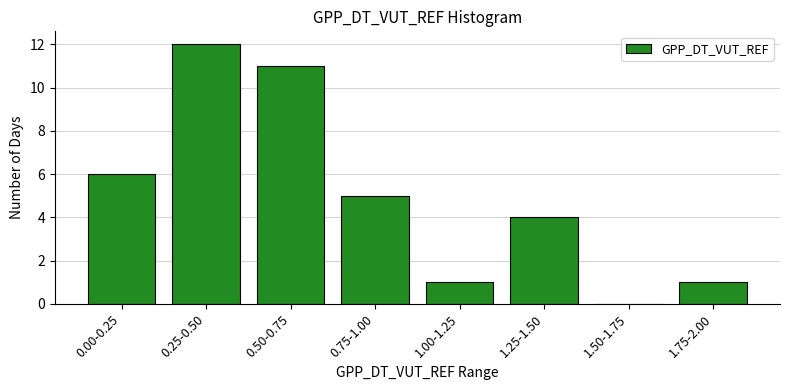

Reading right to left, list all the values displayed in this chart.

1.75-2.00=1	1.50-1.75=0	1.25-1.50=4	1.00-1.25=1	0.75-1.00=5	0.50-0.75=11	0.25-0.50=12	0.00-0.25=6